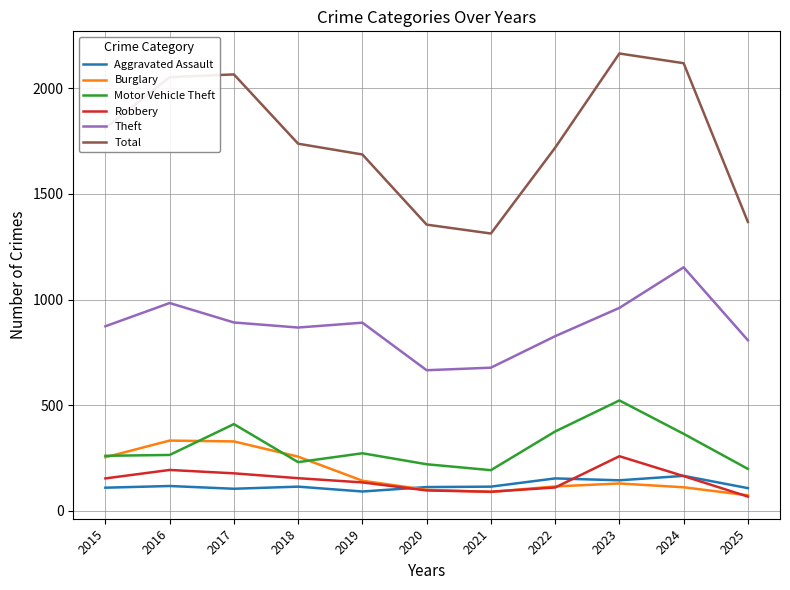

The value of Total at 2018 is 976. True or false?

False